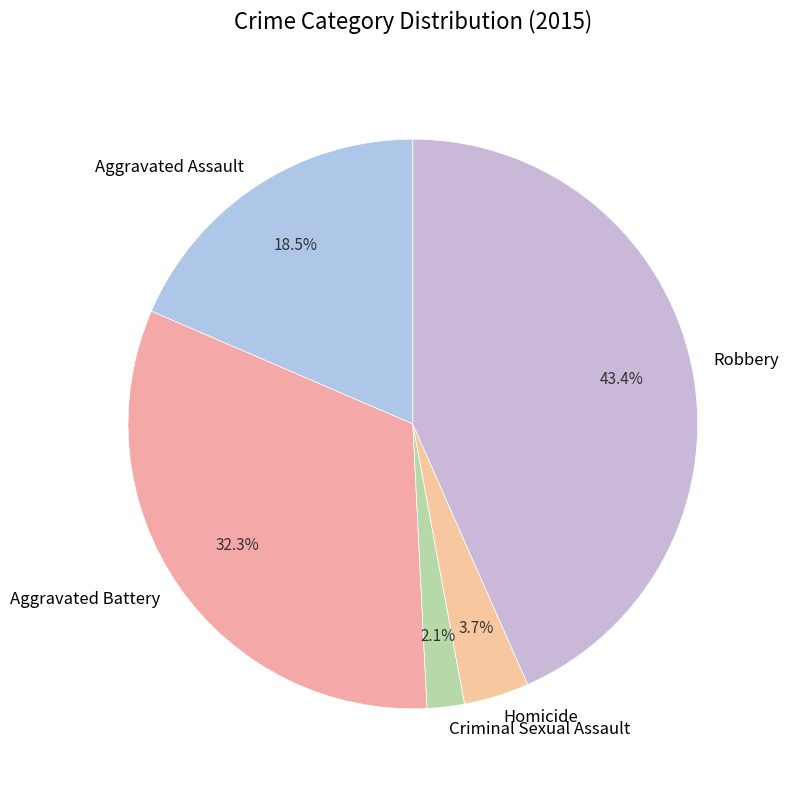

What is the smallest slice in the pie chart?

Criminal Sexual Assault